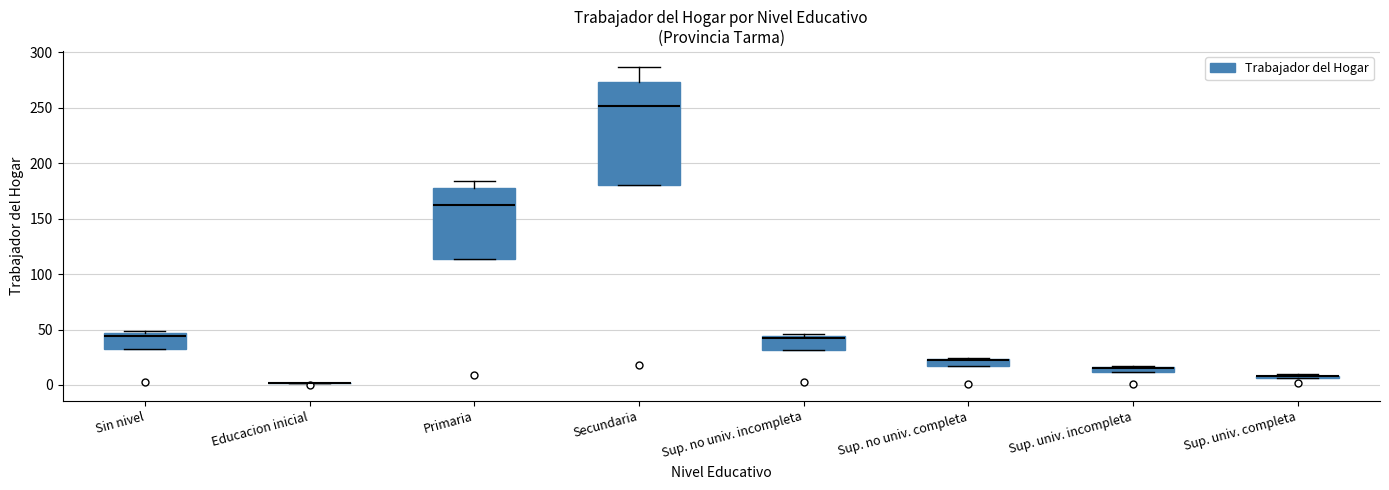

Where is the lower edge of the box for Primaria on the y-axis? The values are not printed on the chart, so give them approximately, as read against the axis.

115